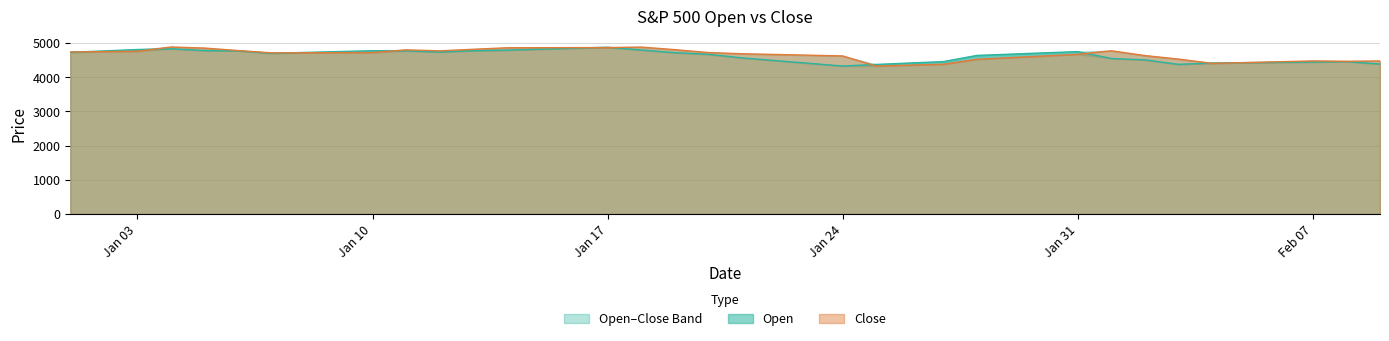

After their last crossing, which series has the higher values: Open or Close?

Close